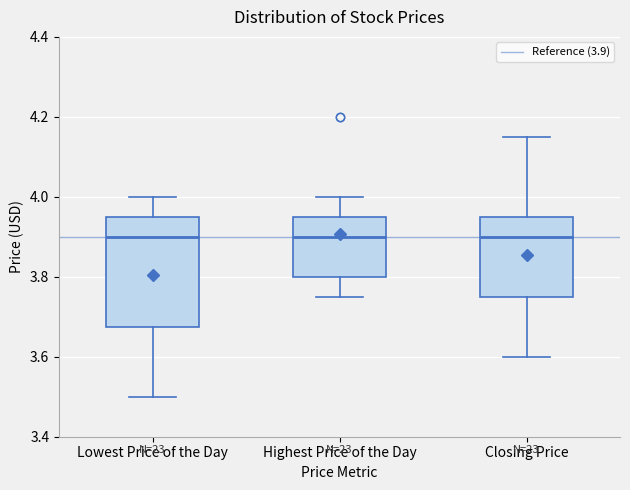

Comparing the boxes themselves (not the whiskers), which one is the tallest?

Lowest Price of the Day